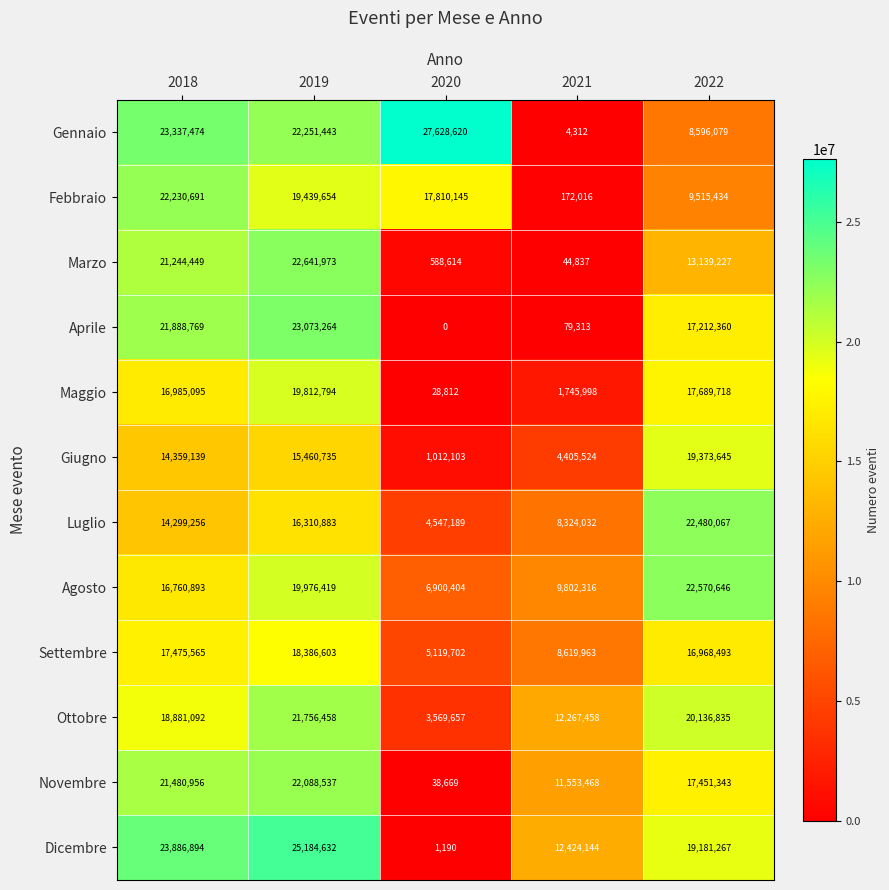

What is the greatest value displayed?

27628620